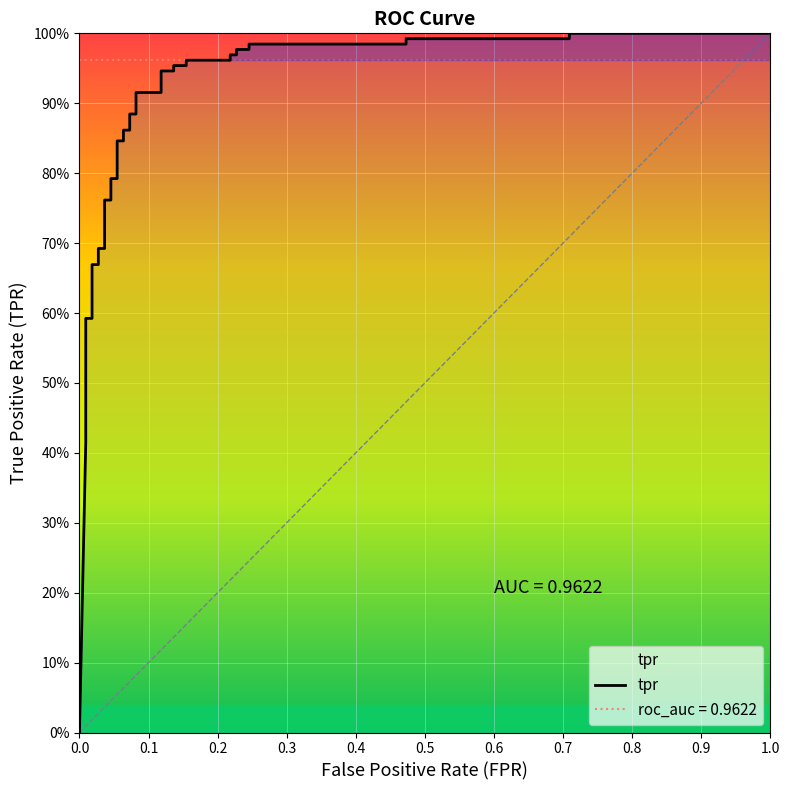

True or false: there are more than 1 points higher than both neighbors.

False